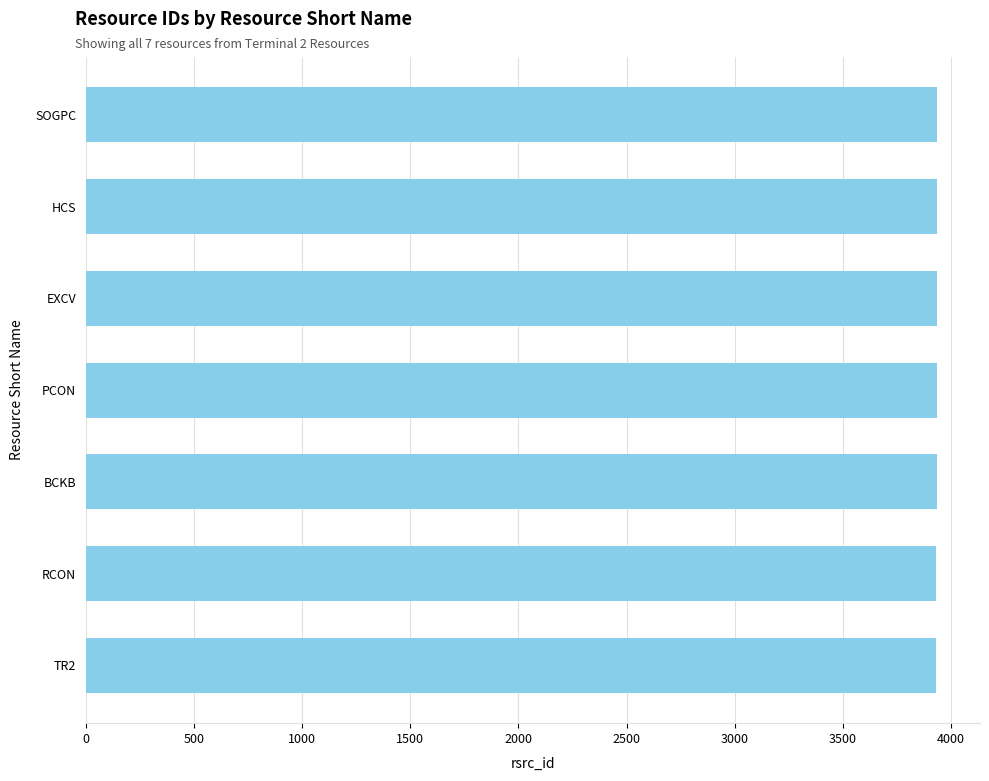

What is the ratio of the value at RCON to the value at PCON?

1.0